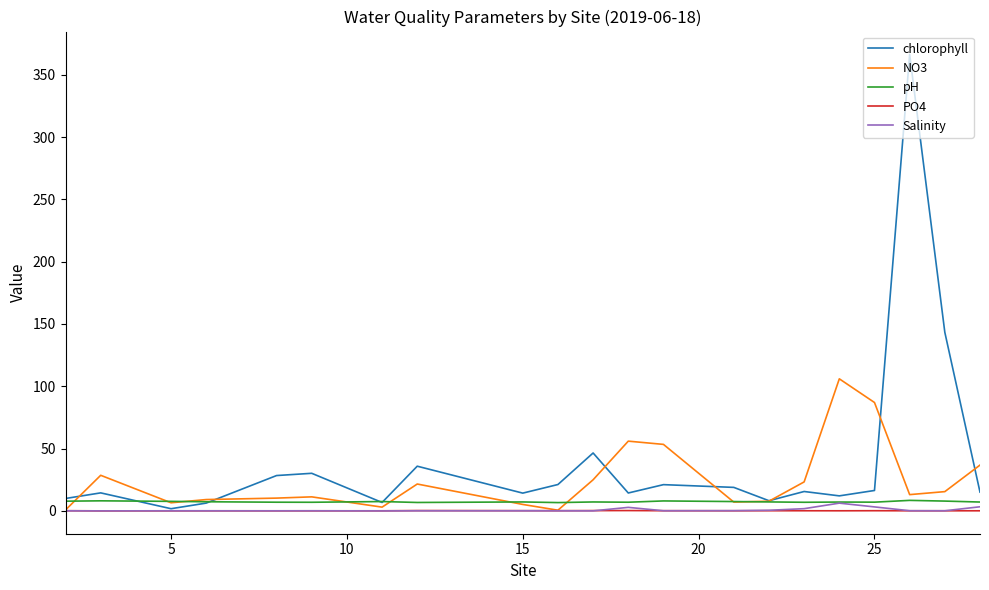

What is the maximum value shown in the chart?

366.3